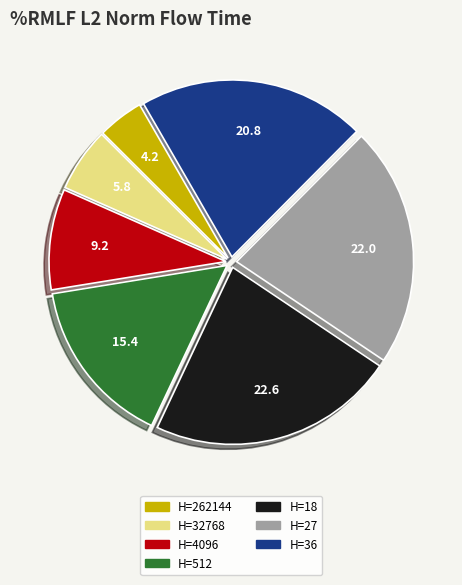

Does any single category account for the majority?

No